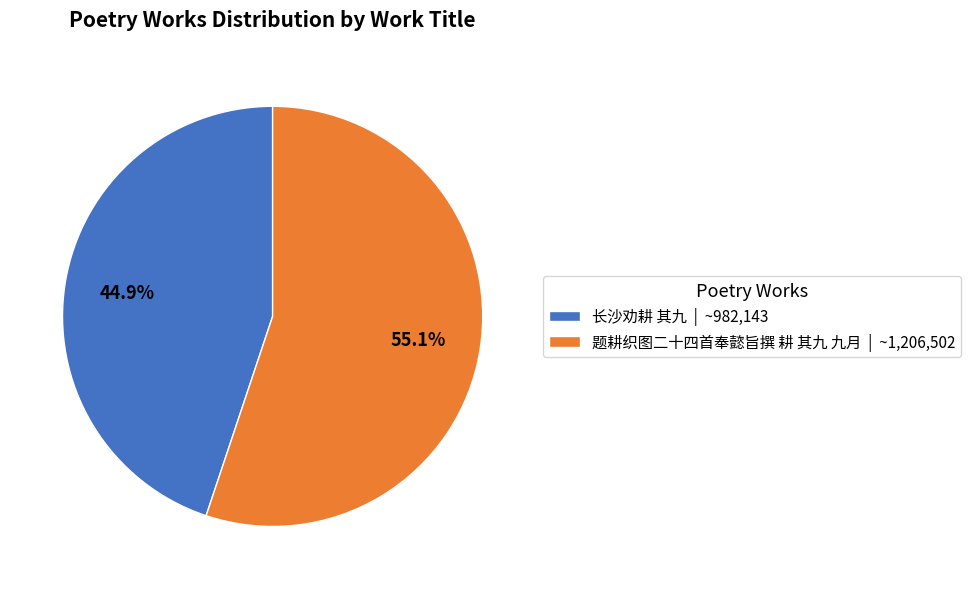

What is the largest slice in the pie chart?

题耕织图二十四首奉懿旨撰 耕 其九 九月